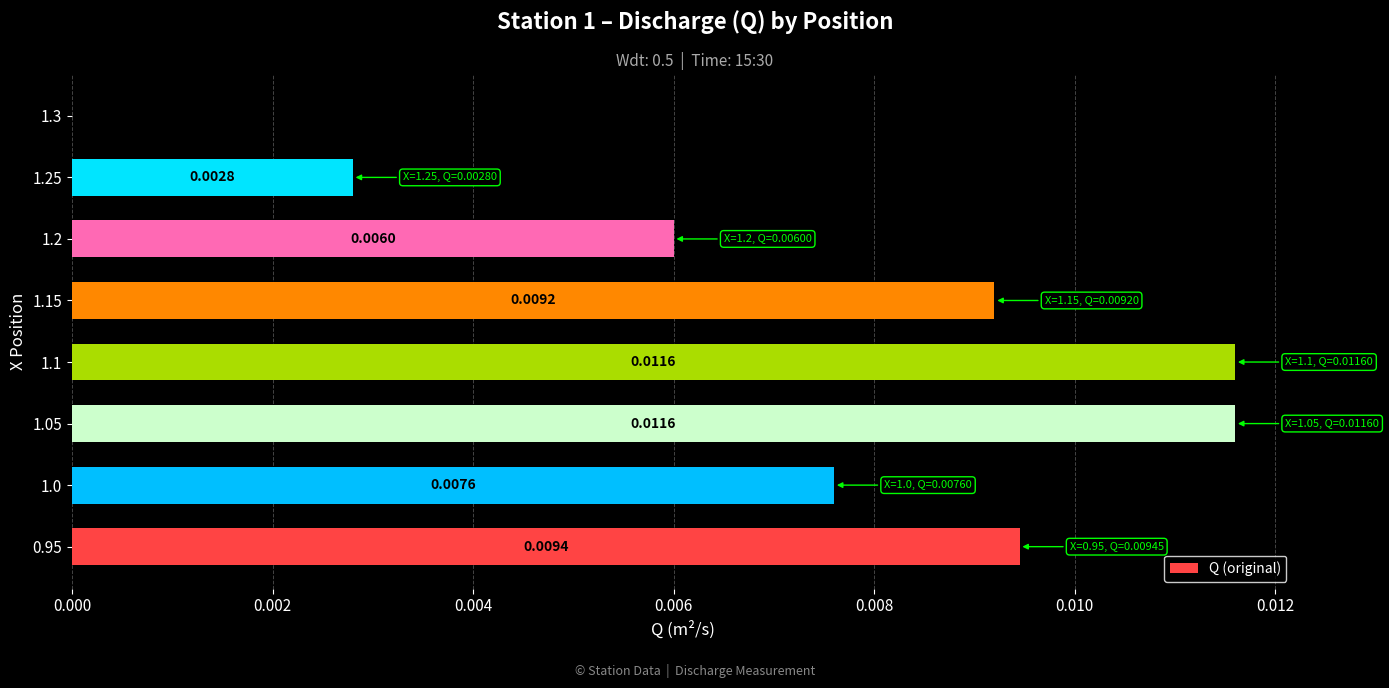

Between 1.0 and 1.05, which is larger?

1.05